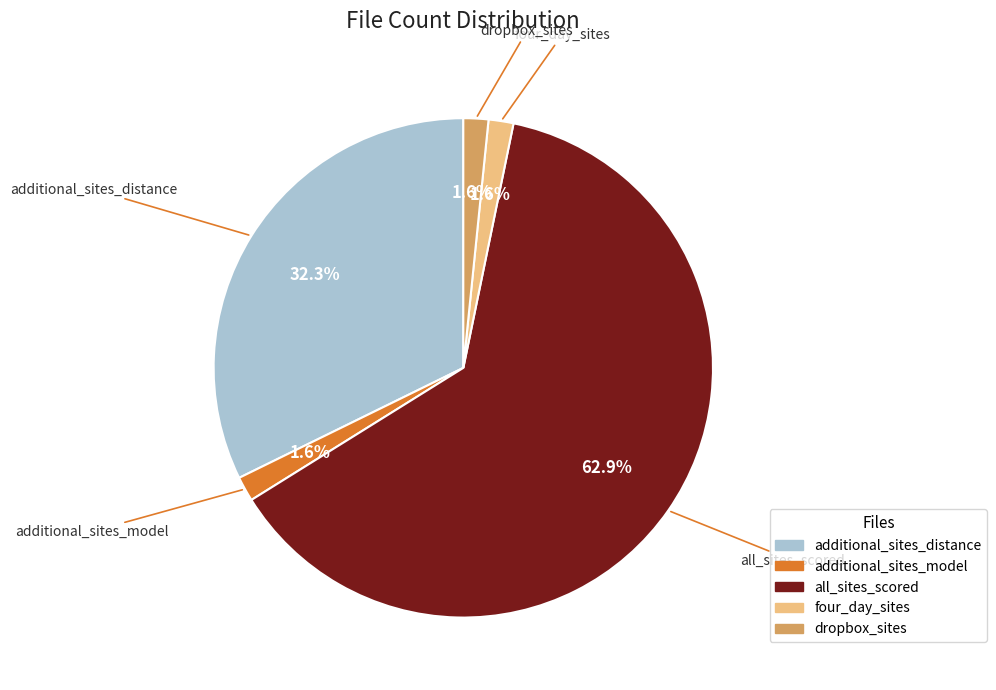

To the nearest percent, what is the combined percentage of additional_sites_model and dropbox_sites?

3%